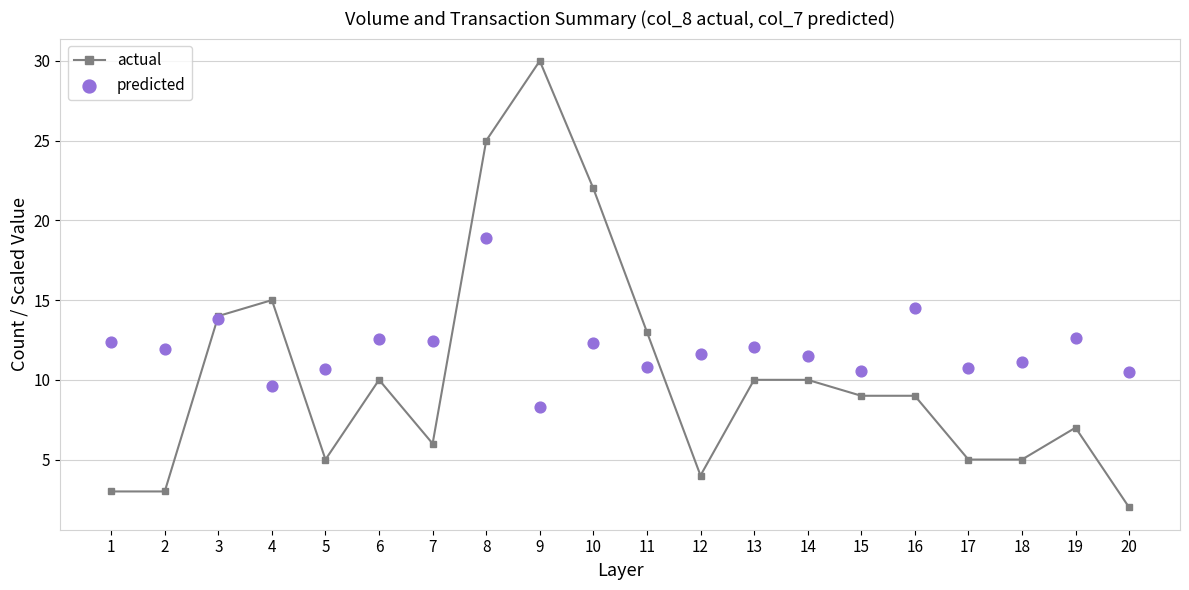

Which series has the widest spread of Y values?

actual